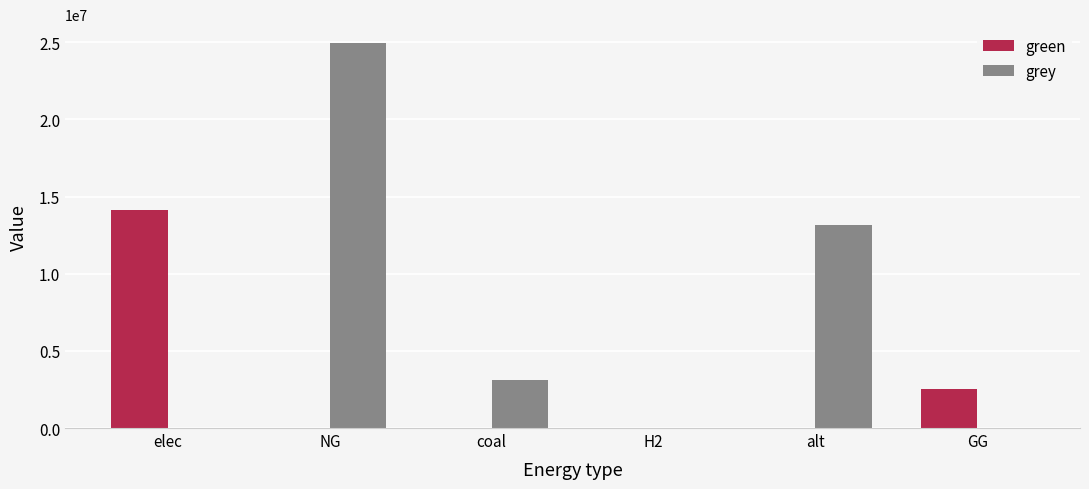

How many data points does each series have?

6